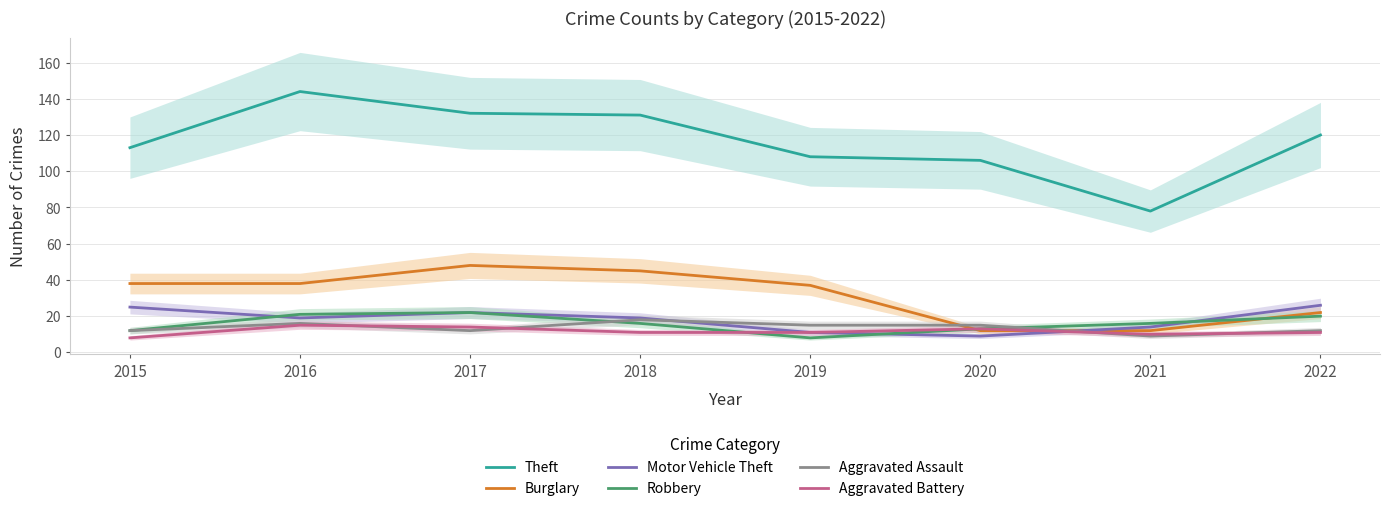

Which label corresponds to the smallest value in the chart?

2019